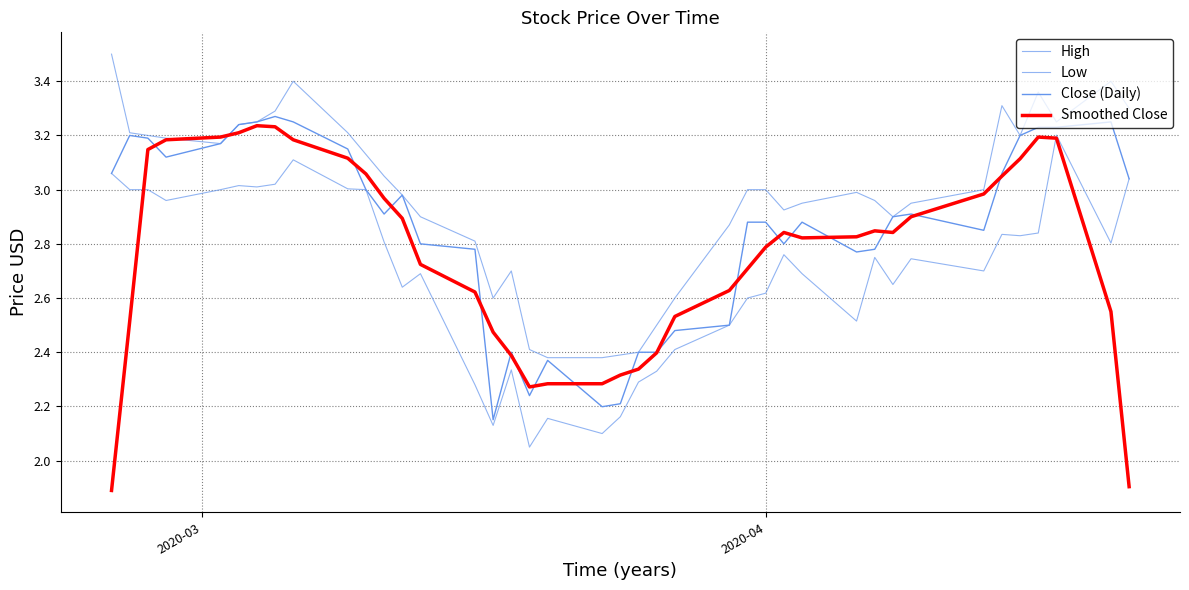

What is the minimum value for High?

2.4